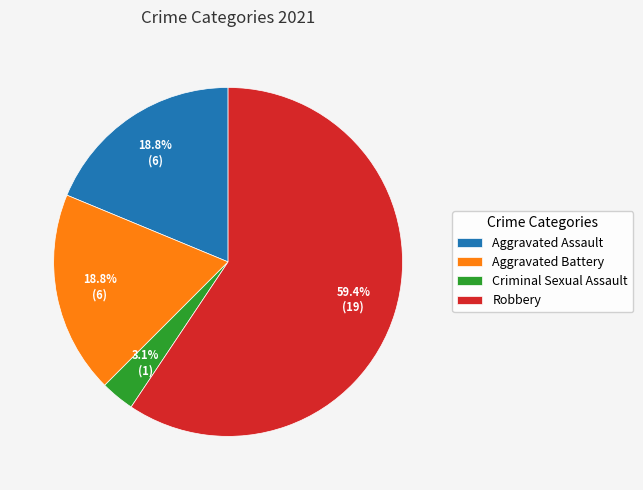

To the nearest percent, what percentage of the pie is Criminal Sexual Assault?

3%